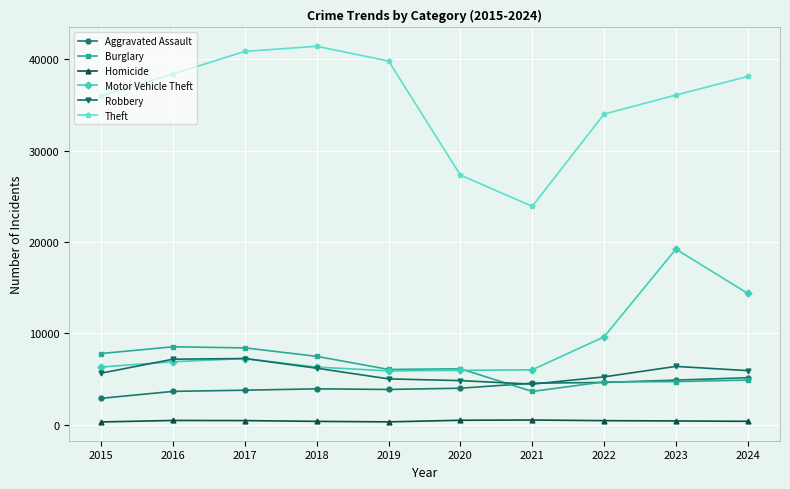

True or false: Robbery has a value of 12416 at 2017.

False